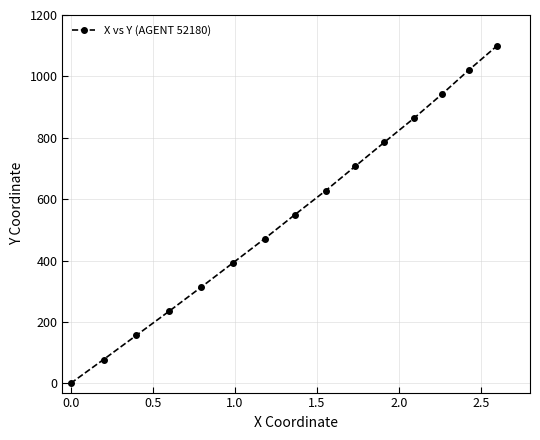

What is the greatest value displayed?

1100.0